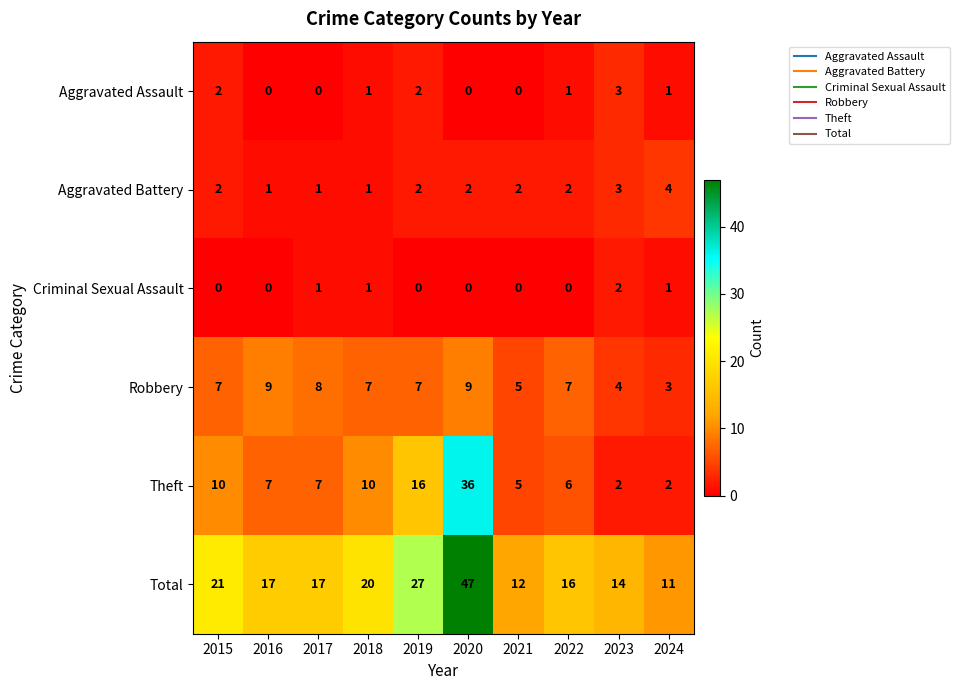

What is the sum of the Theft values at 2020 and 2022?

42